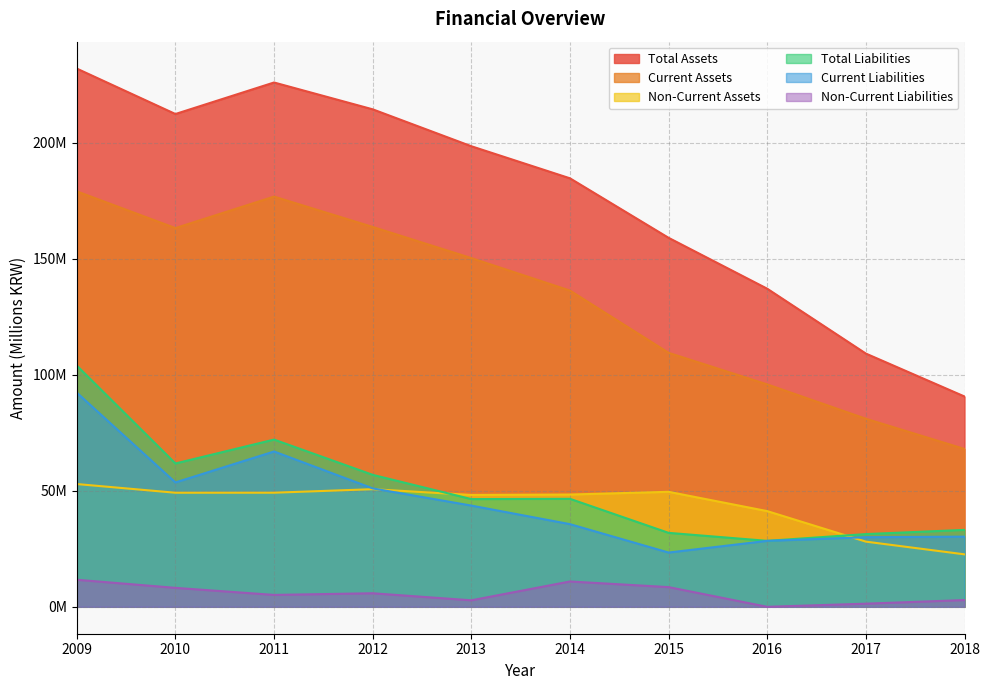

Reading right to left, transcribe all the data shown in this chart.

Total Assets: 2018=90.6	2017=109.1	2016=137.1	2015=159.0	2014=184.6	2013=198.5	2012=214.4	2011=225.9	2010=212.3	2009=231.9
Current Assets: 2018=68.0	2017=81.0	2016=95.8	2015=109.4	2014=136.3	2013=150.3	2012=163.7	2011=176.8	2010=163.2	2009=179.0
Non-Current Assets: 2018=22.6	2017=28.1	2016=41.2	2015=49.6	2014=48.4	2013=48.2	2012=50.7	2011=49.2	2010=49.2	2009=52.9
Total Liabilities: 2018=33.1	2017=31.3	2016=28.4	2015=31.9	2014=46.5	2013=46.4	2012=56.9	2011=72.1	2010=61.8	2009=103.9
Current Liabilities: 2018=30.2	2017=30.0	2016=28.4	2015=23.4	2014=35.6	2013=43.6	2012=51.0	2011=66.9	2010=53.6	2009=92.3
Non-Current Liabilities: 2018=2.9	2017=1.4	2016=0.0	2015=8.5	2014=10.9	2013=2.8	2012=5.8	2011=5.1	2010=8.2	2009=11.7